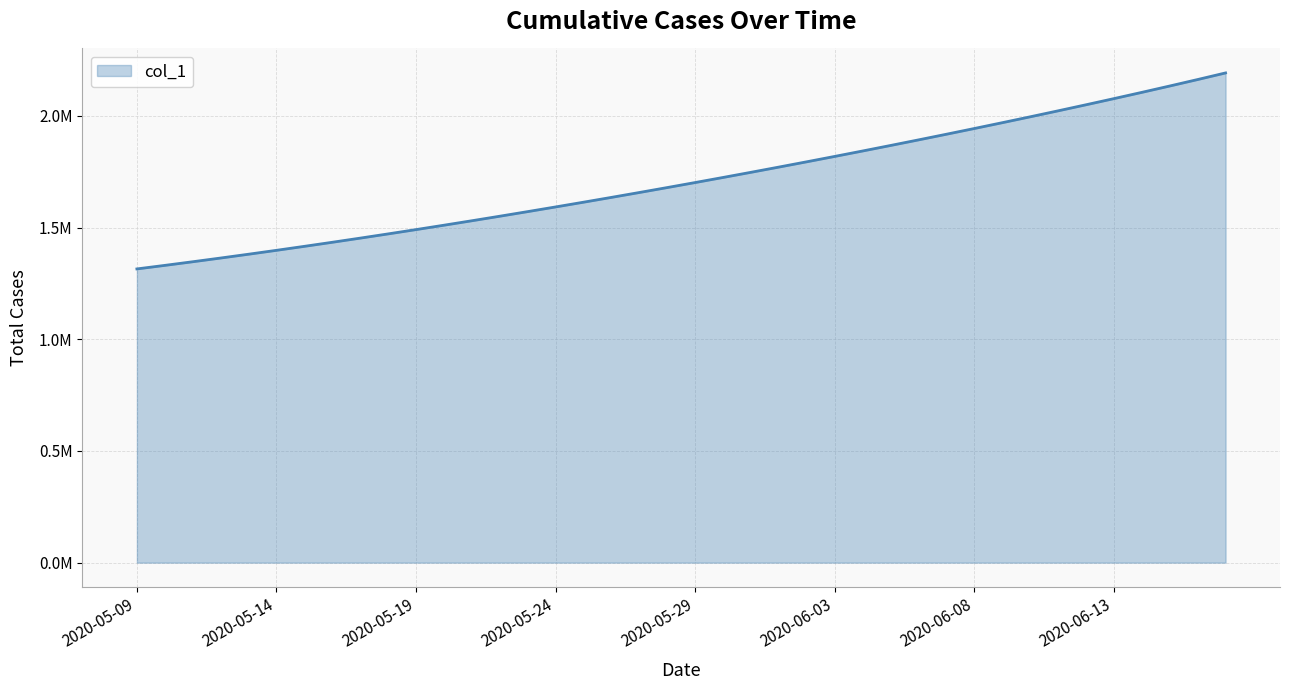

At which label is the value closest to 1753852?

2020-05-31